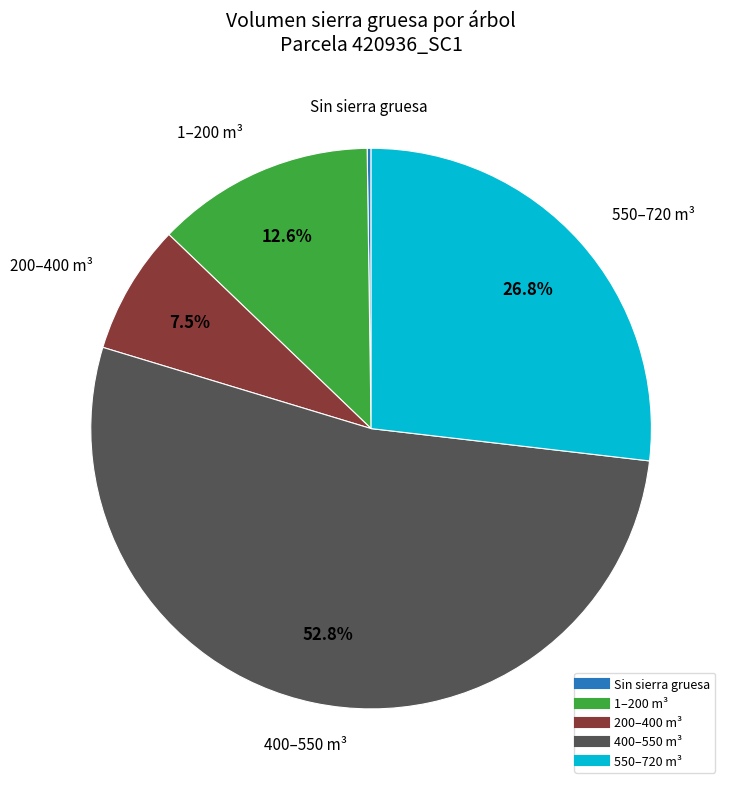

Does any single category account for the majority?

Yes